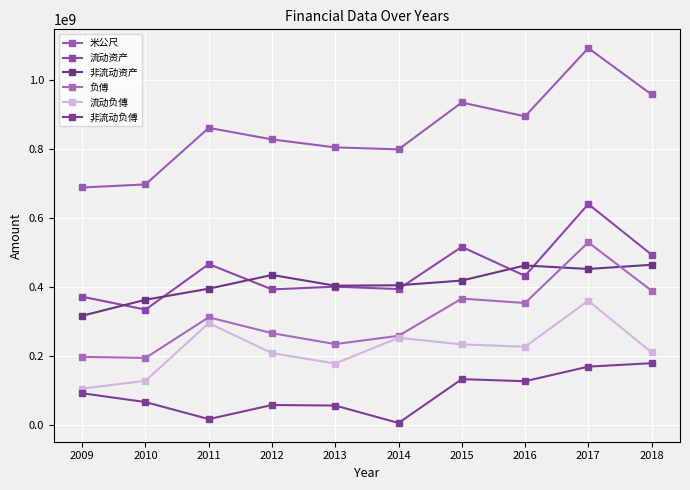

Where does the 流动负傅 series first go above 226617364?

2011